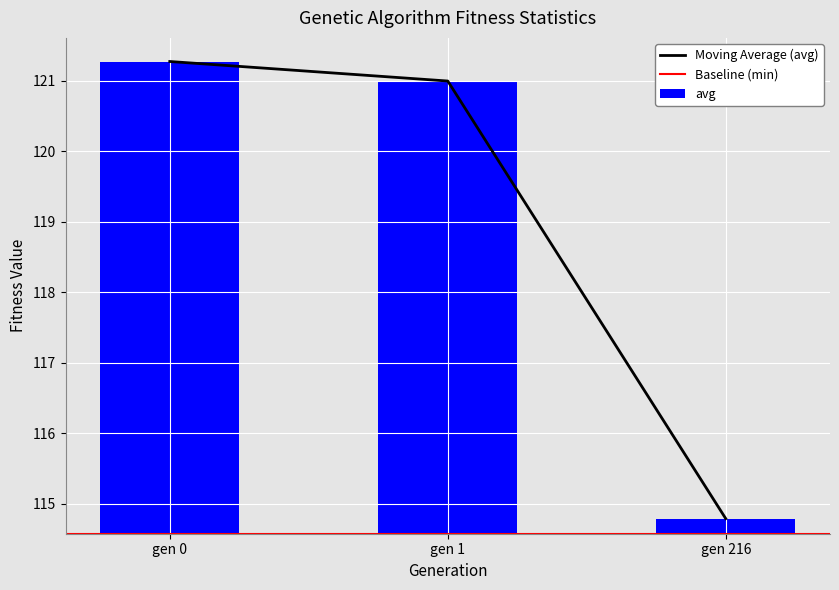

Which series has the largest range (max minus min)?

avg